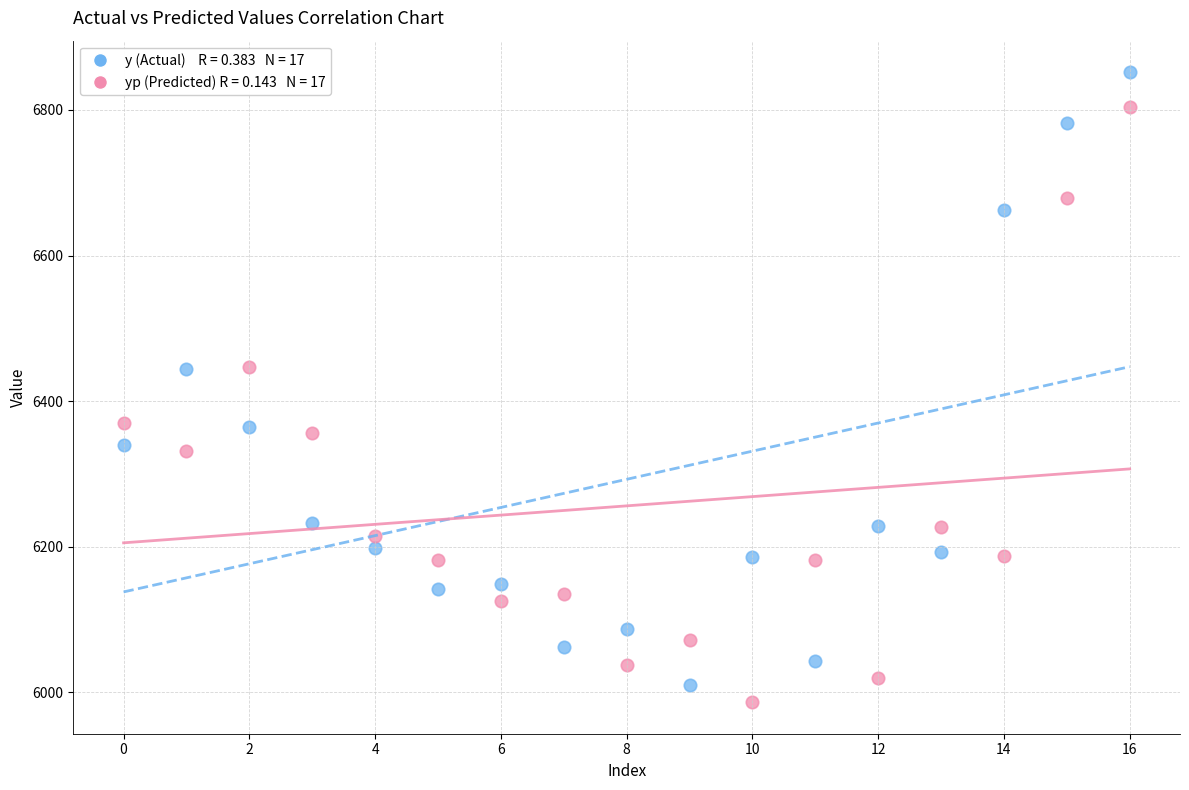

Across all data points, what is the range of Y values (max minus min)?

866.0